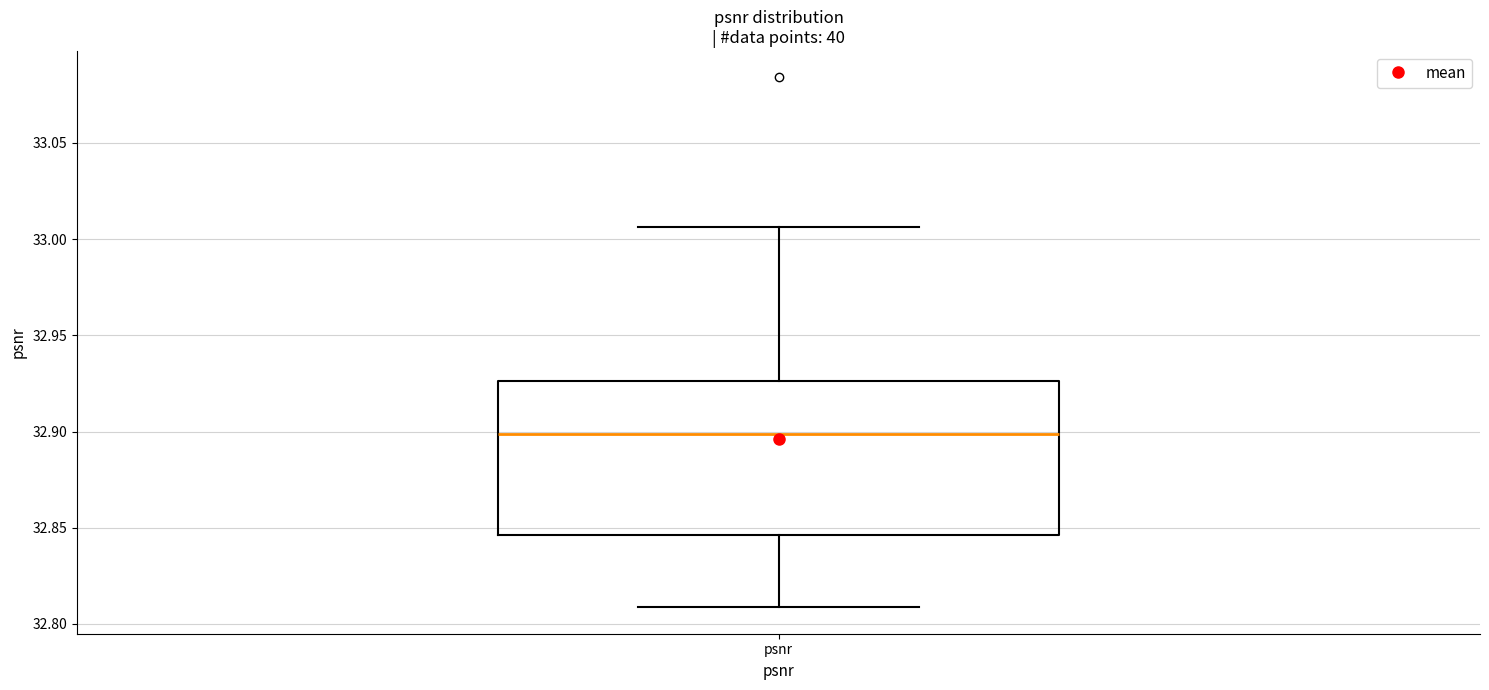

Read this box plot against the y-axis: the position of the median line, the range covered by the box, and the ends of both whiskers. The values are not printed on the chart, so give them approximately, as read against the axis.

median 32.900, box 32.845 to 32.925, whiskers 32.810 to 33.005